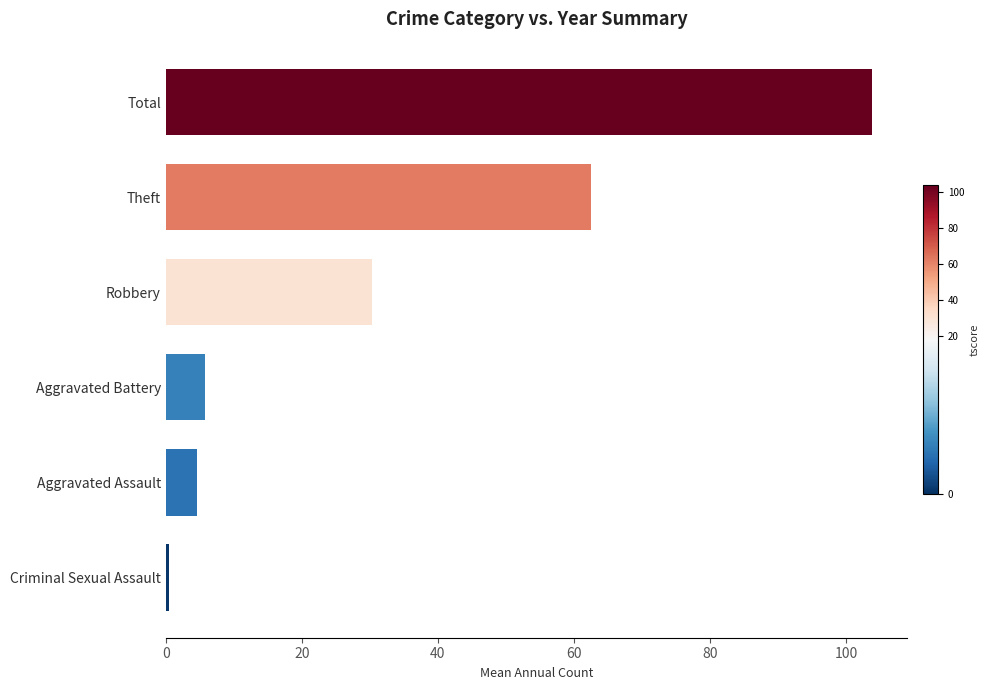

What is the change in value from Total to Theft?

-41.3